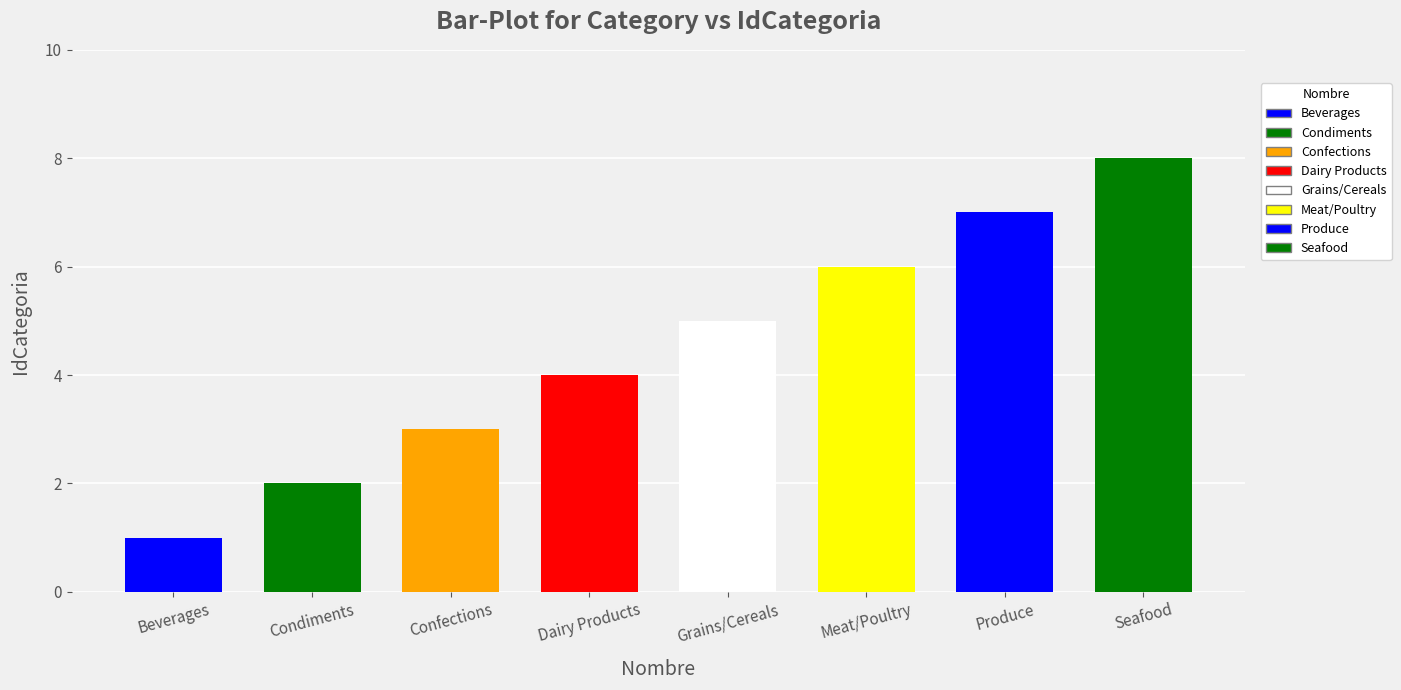

What is the value of the 5th bar from the left?

5